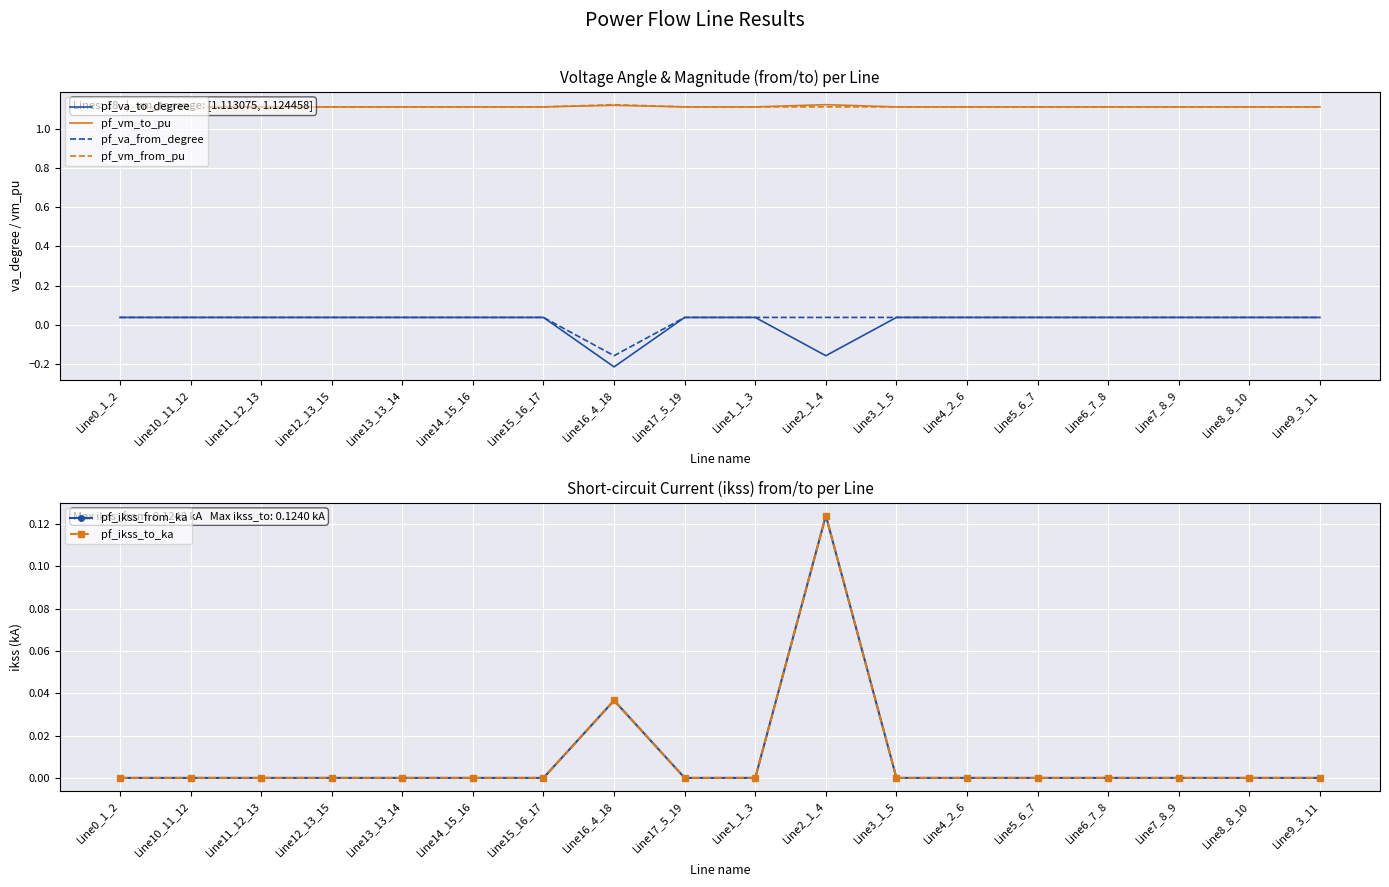

True or false: pf_ikss_to_ka and pf_ikss_from_ka intersect in this chart.

False